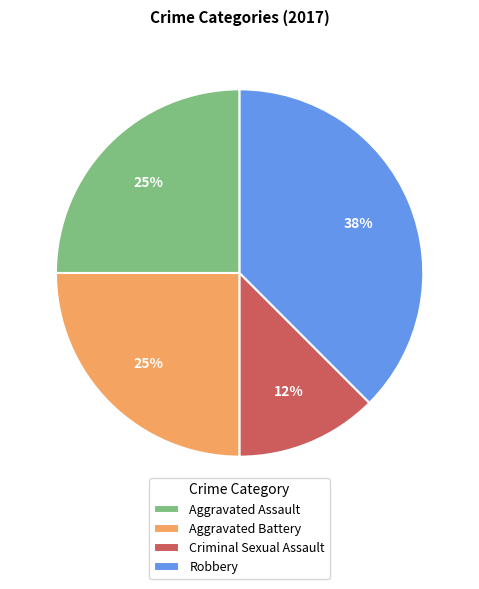

True or false: Criminal Sexual Assault accounts for 12% of the total.

True